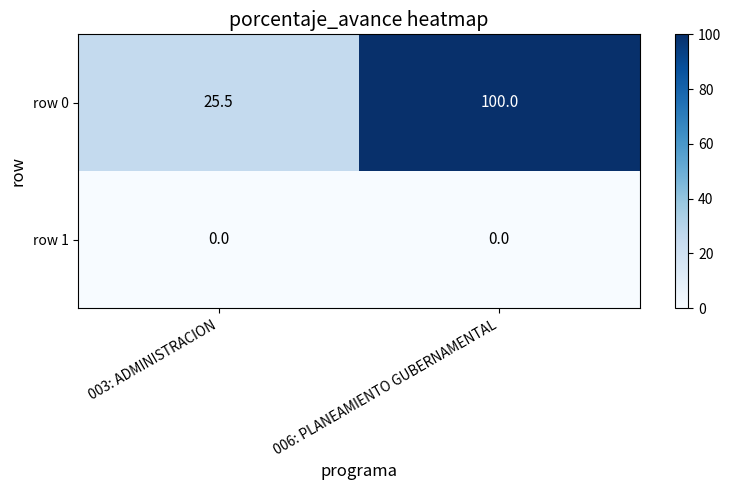

The row 0 series shows 168.0 at 006: PLANEAMIENTO GUBERNAMENTAL. True or false?

False